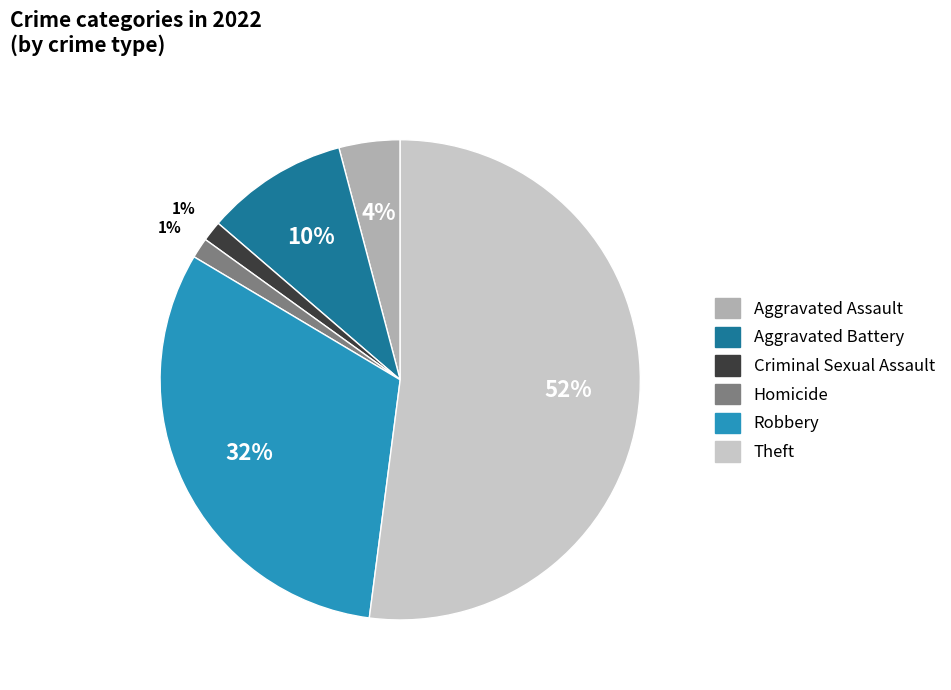

To the nearest percent, what is the combined percentage of Criminal Sexual Assault and Aggravated Battery?

11%